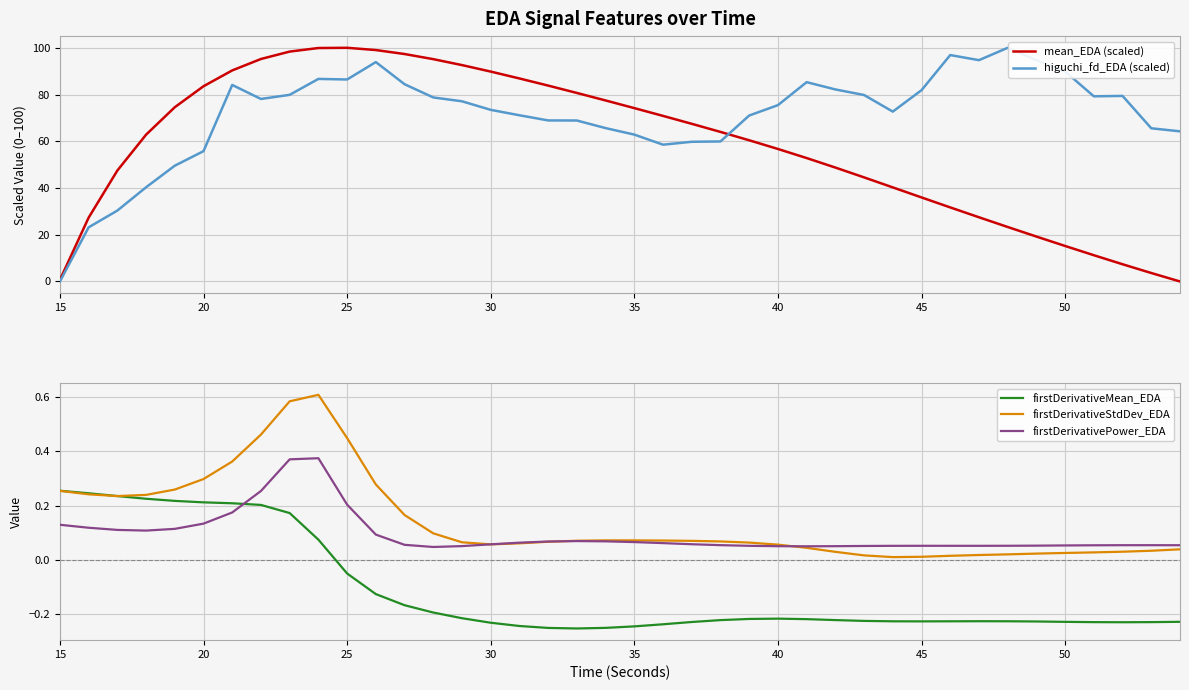

The value of firstDerivativeMean_EDA at 35 is -0.4. True or false?

False